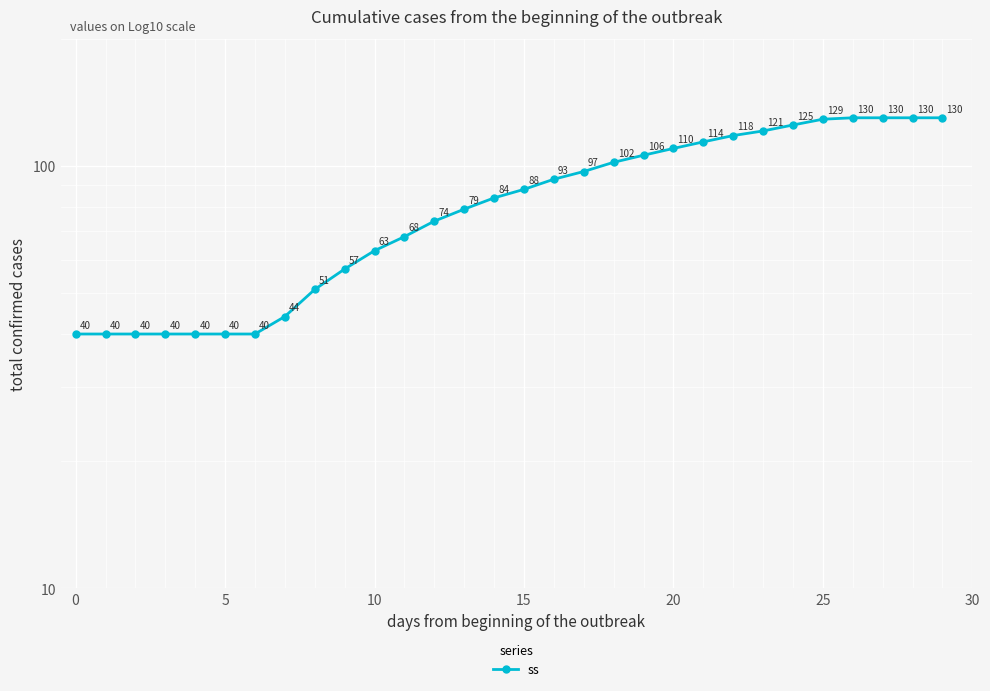

Which has a higher value, 18 or 21?

21